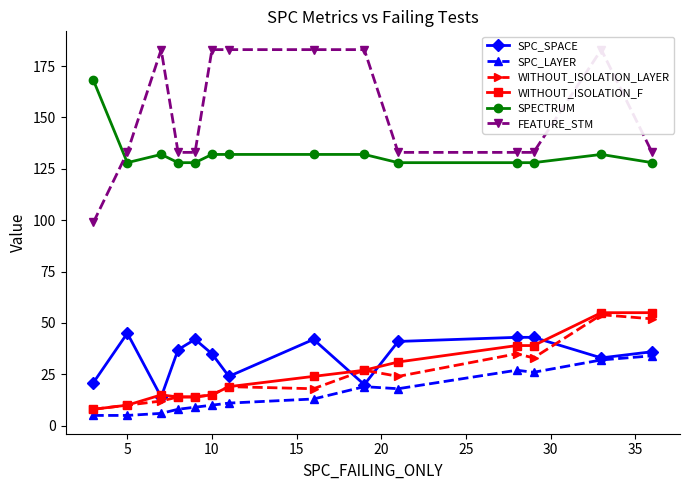

List the series in order of their peak value, highest first.

FEATURE_STM, SPECTRUM, WITHOUT_ISOLATION_F, WITHOUT_ISOLATION_LAYER, SPC_SPACE, SPC_LAYER